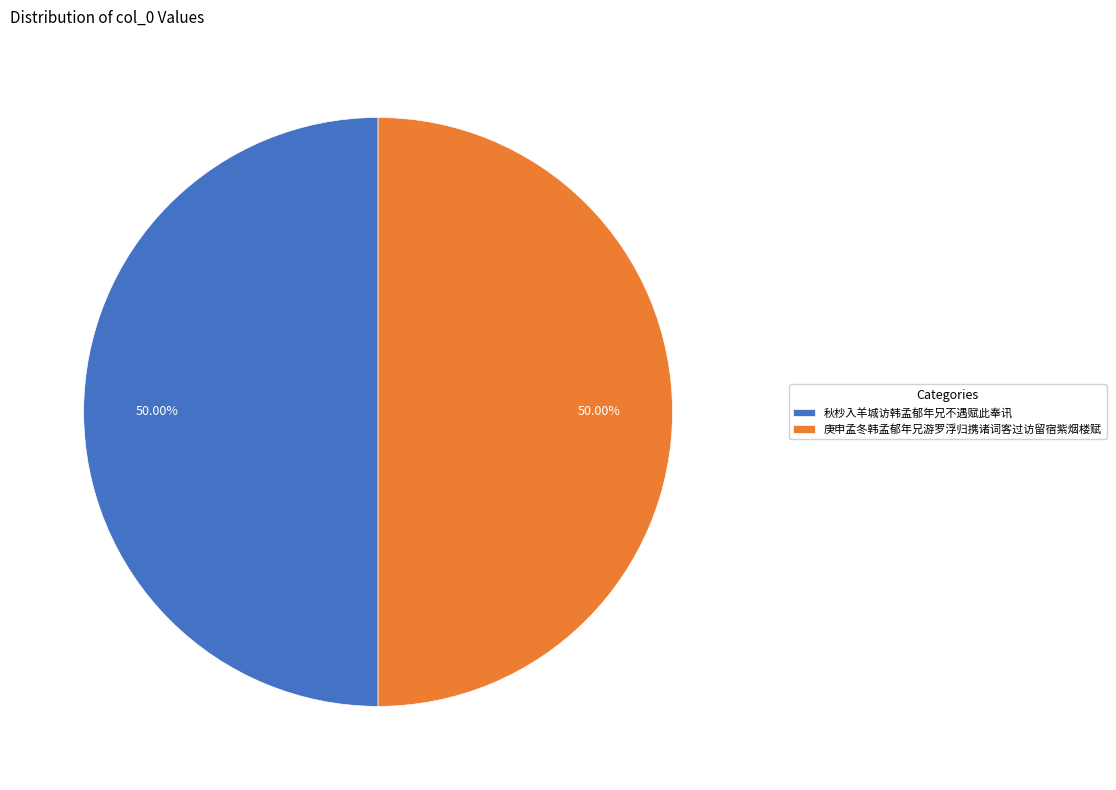

To the nearest percent, what portion does 秋杪入羊城访韩孟郁年兄不遇赋此奉讯 represent?

50%